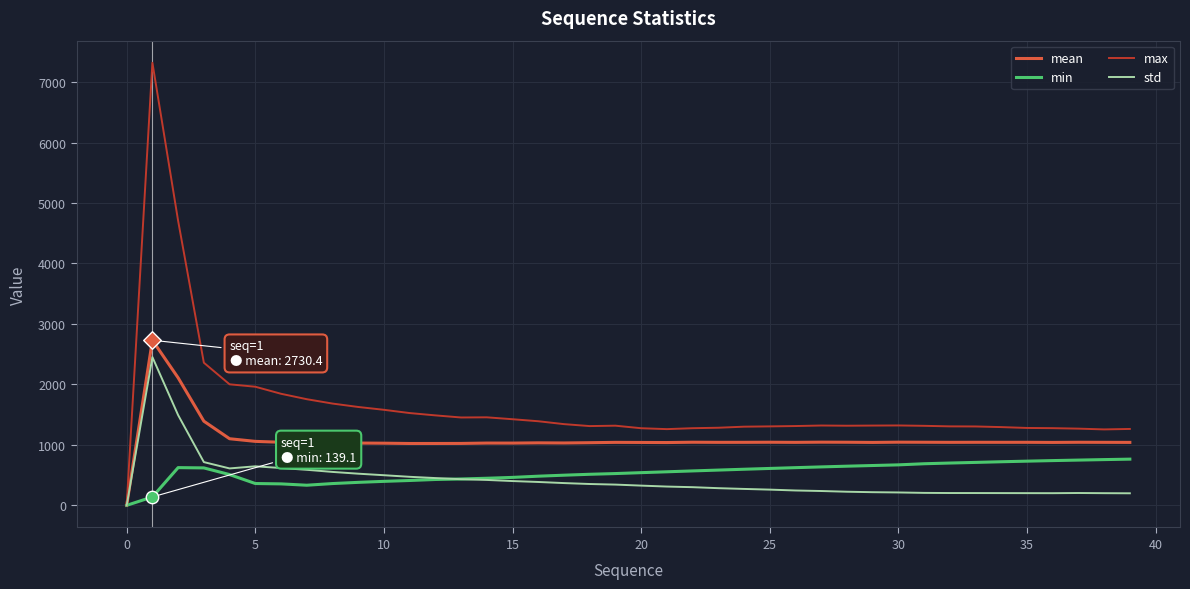

Which series has the widest spread of values?

max